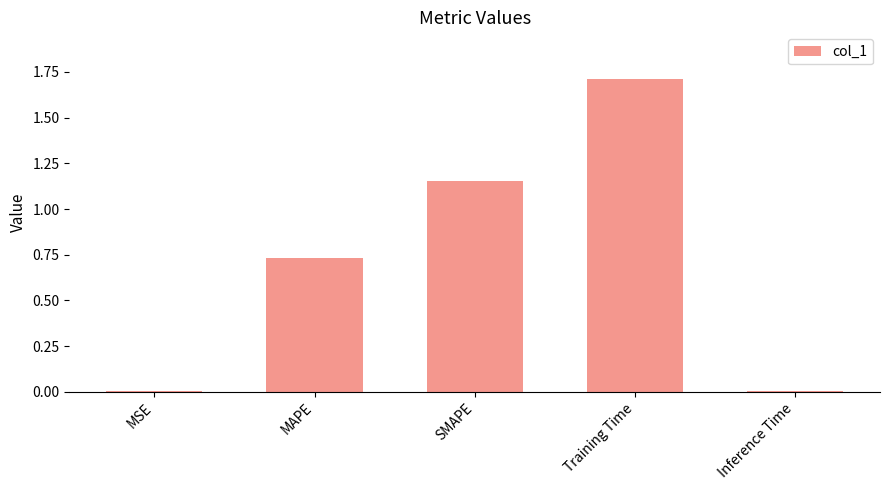

What is the sum of the values at MAPE and Training Time?

2.4